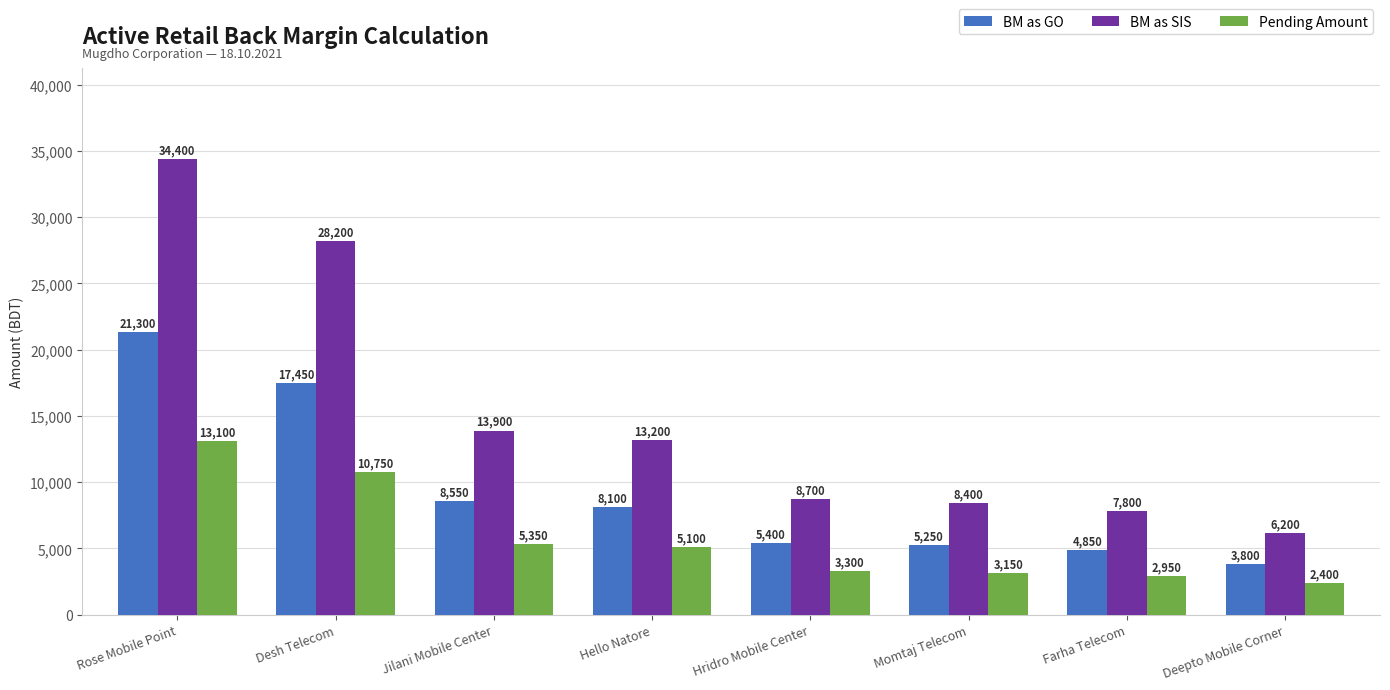

What is the smallest value displayed?

2400